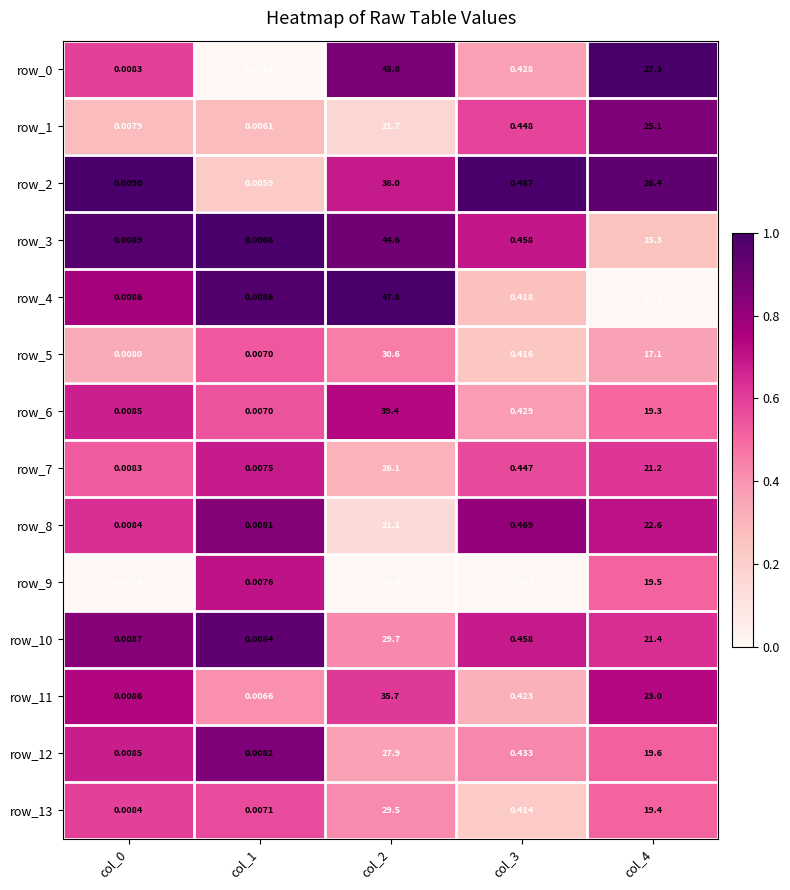

Is the value of row_3 at col_1 greater than the value of row_9 at col_3?

No